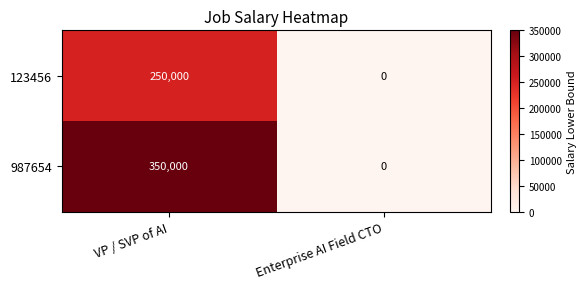

Reading left to right, list all the values displayed in this chart.

123456: 250000	0
987654: 350000	0